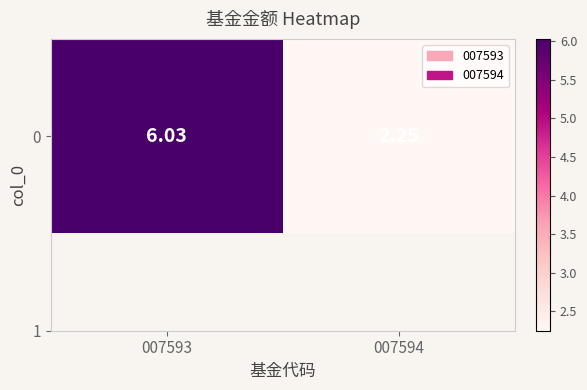

What is the change in value from 007593 to 007594?

-3.8